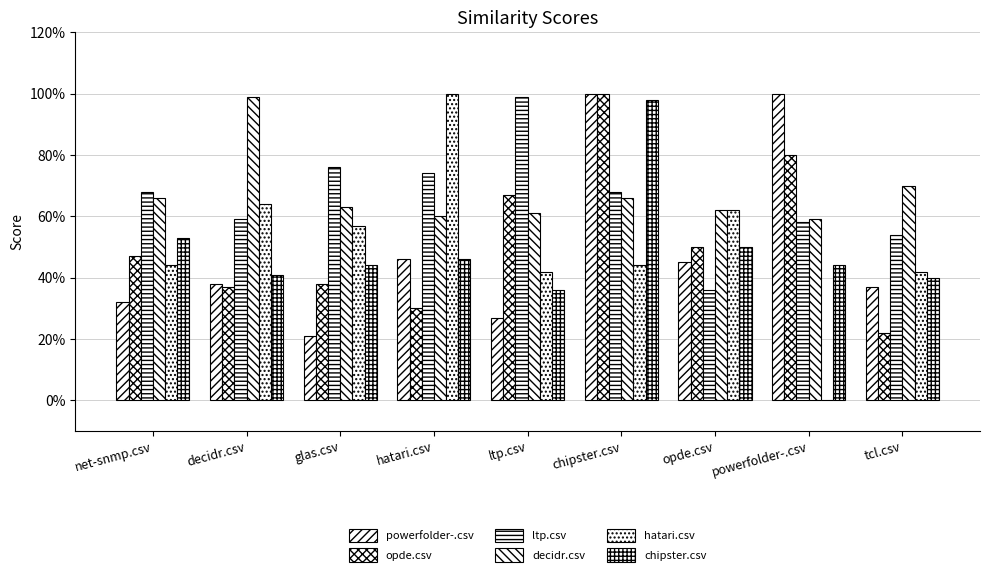

What is the label of the 5th bar from the right?

ltp.csv